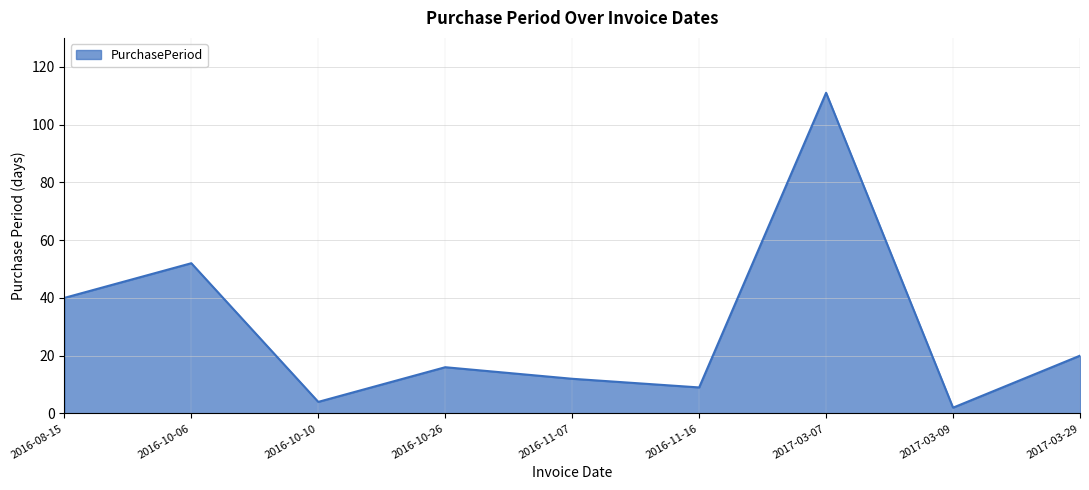

Which label corresponds to the largest value in the chart?

2017-03-07